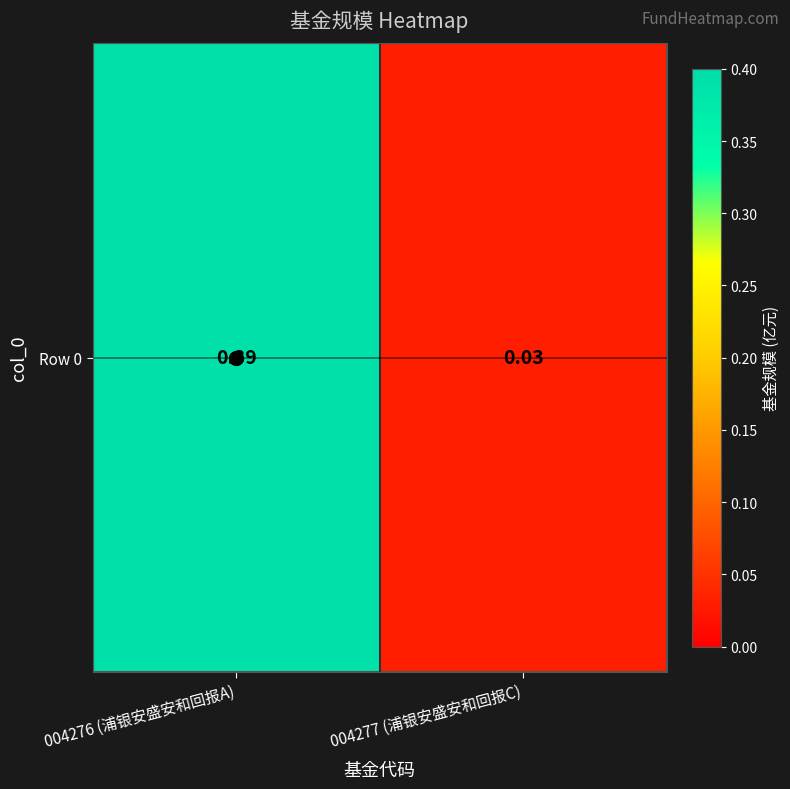

Which has a higher value, 004277 (浦银安盛安和回报C) or 004276 (浦银安盛安和回报A)?

004276 (浦银安盛安和回报A)